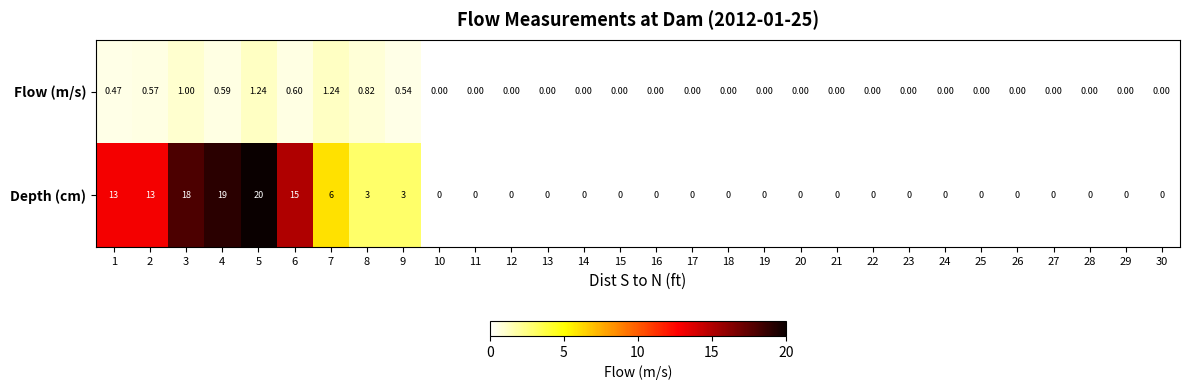

Rank the series by their maximum value, from highest to lowest.

Depth (cm), Flow (m/s)